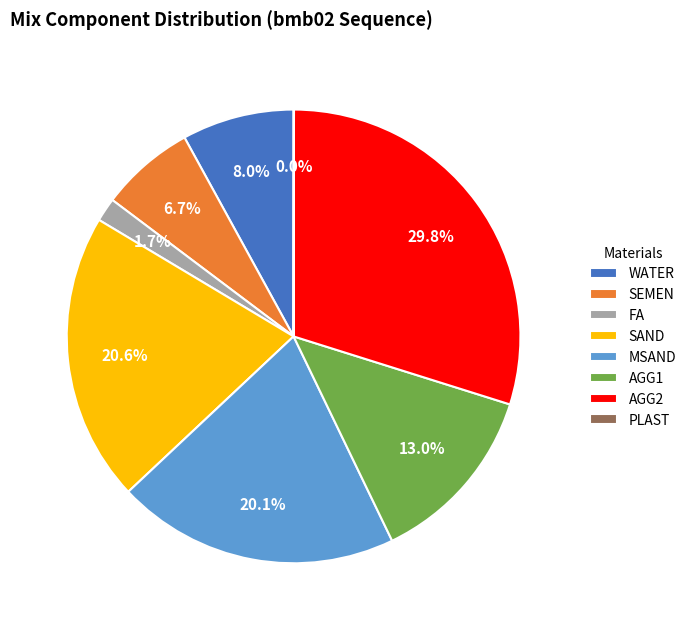

To the nearest percent, what is the difference between the largest and smallest slice percentages?

30%